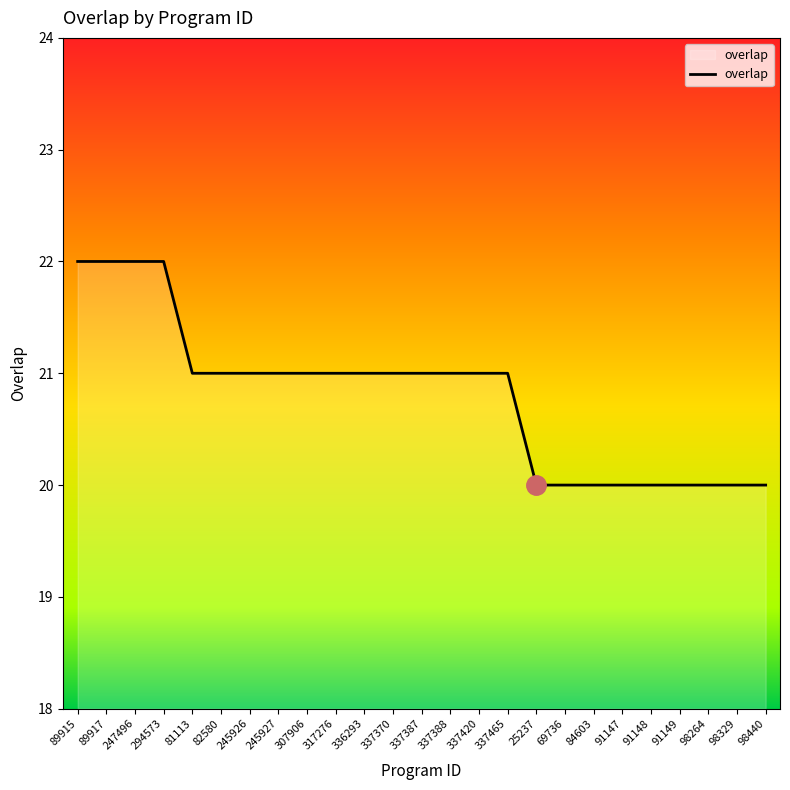

What is the sum of all values?

520